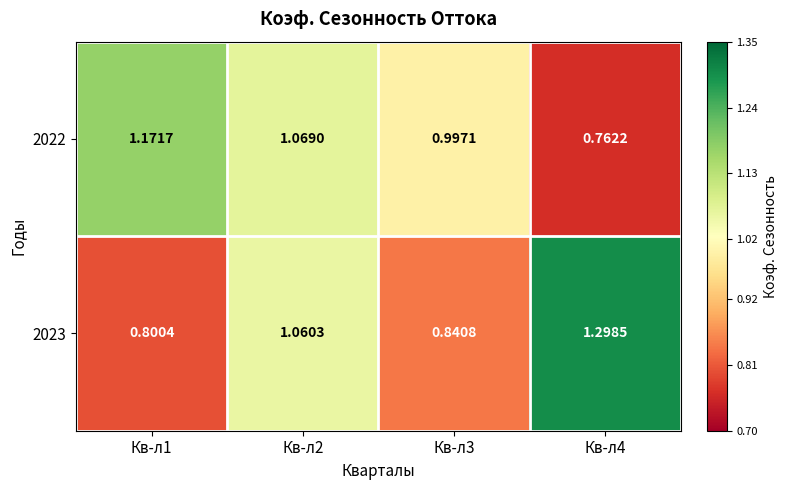

Is the value of 2022 at Кв-л3 greater than the value of 2023 at Кв-л2?

No